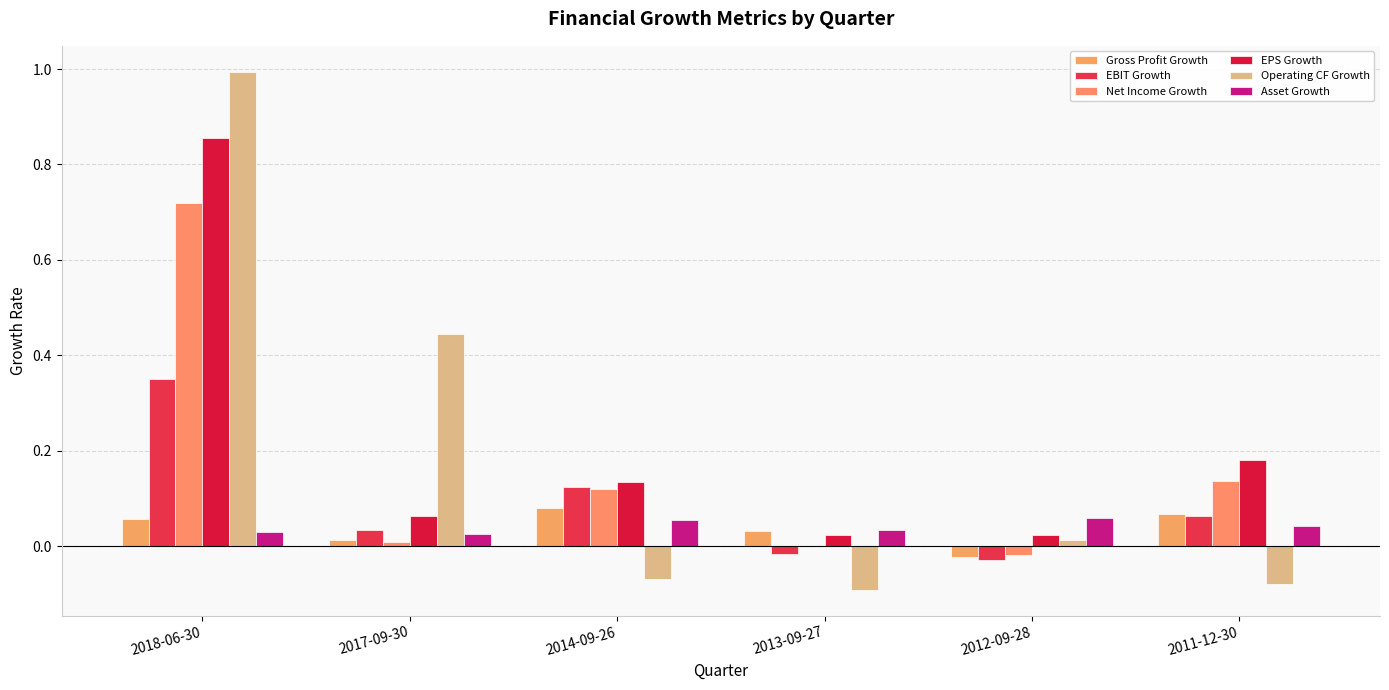

What is the label of the 3rd bar from the right?

2013-09-27